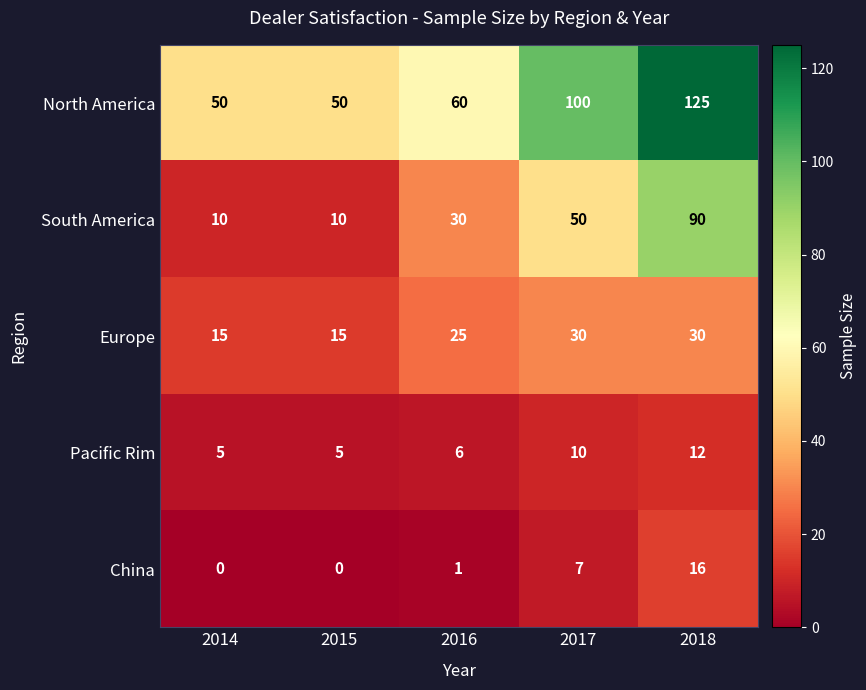

What is the difference between the highest and lowest values at 2014?

50